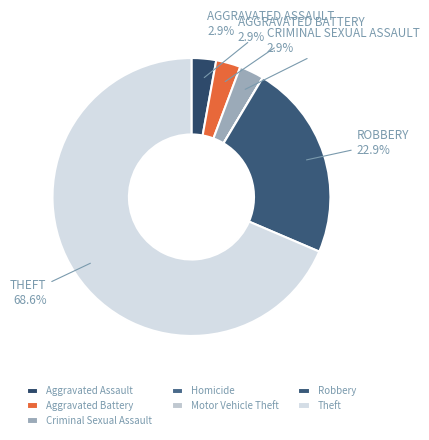

Which slice represents more than half of the pie?

Theft